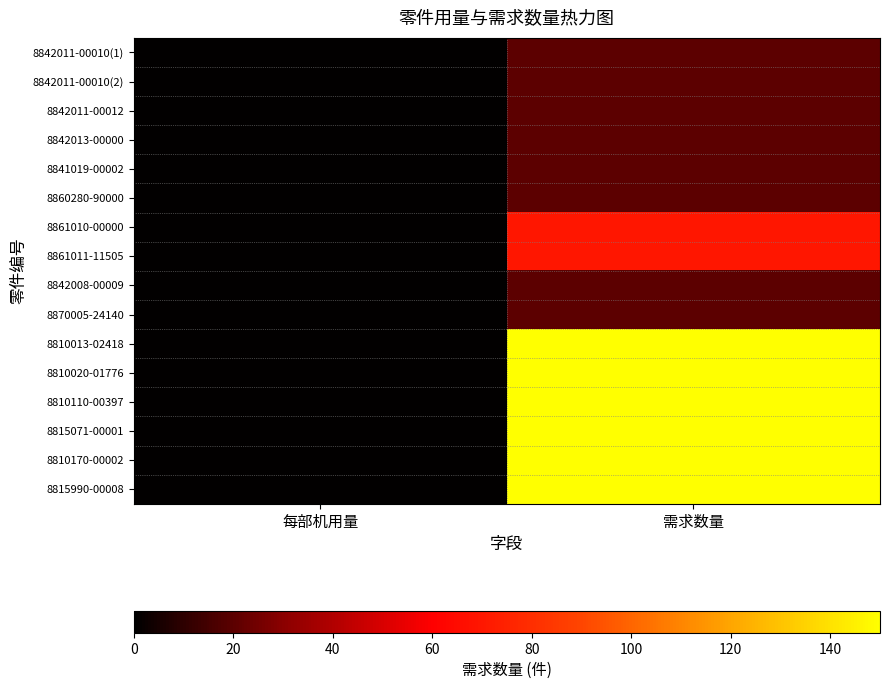

How many data points does each series have?

2